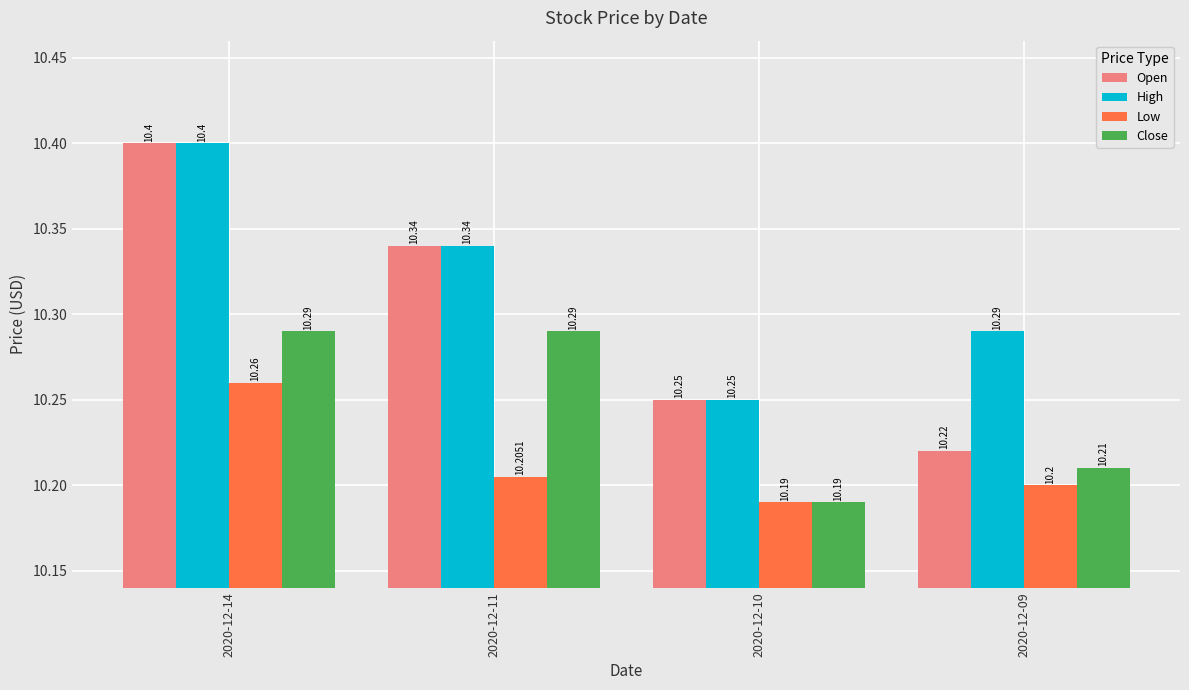

How many distinct data groups are displayed?

4